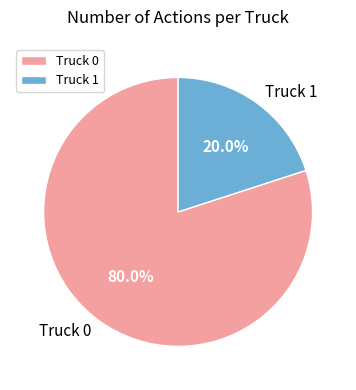

To the nearest percent, what percentage of the pie is Truck 1?

20%